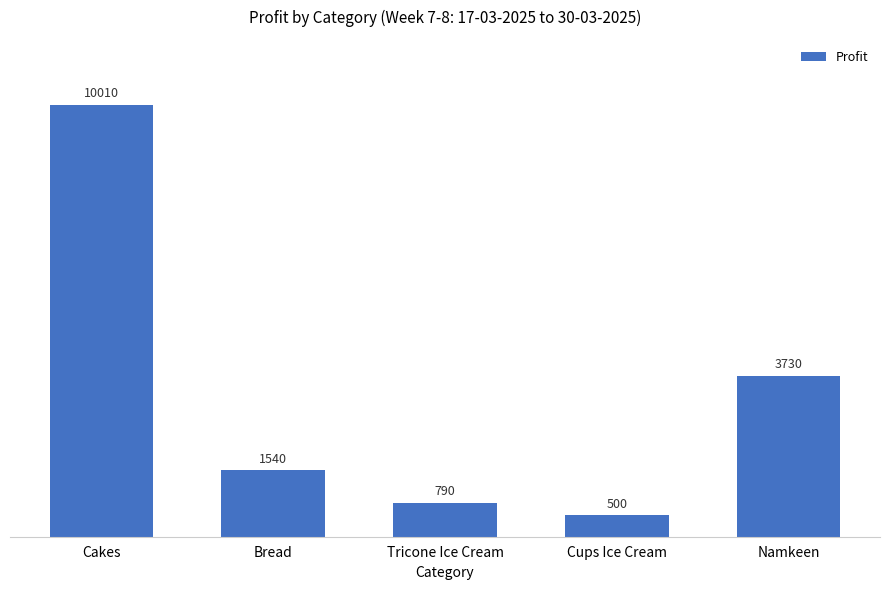

Where is the data nearest to the value 5255?

Namkeen